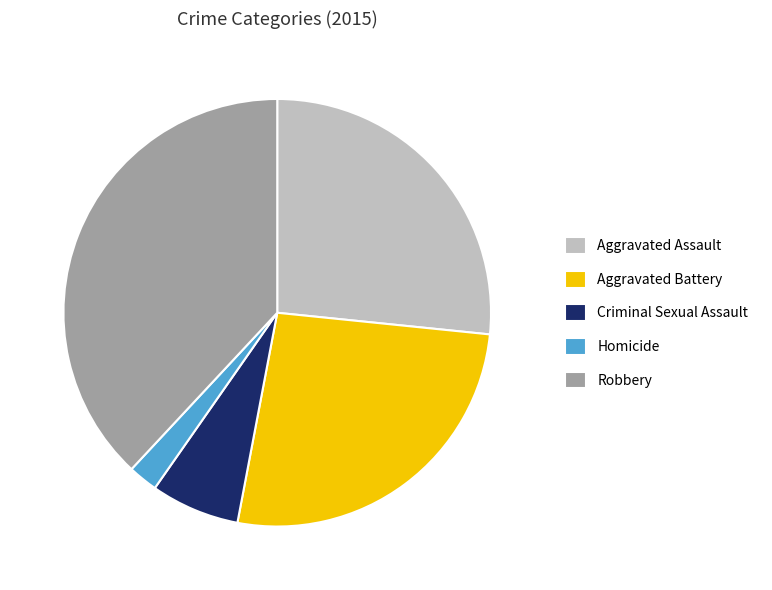

Approximately how many times larger is the value at Criminal Sexual Assault compared to Homicide?

3.0